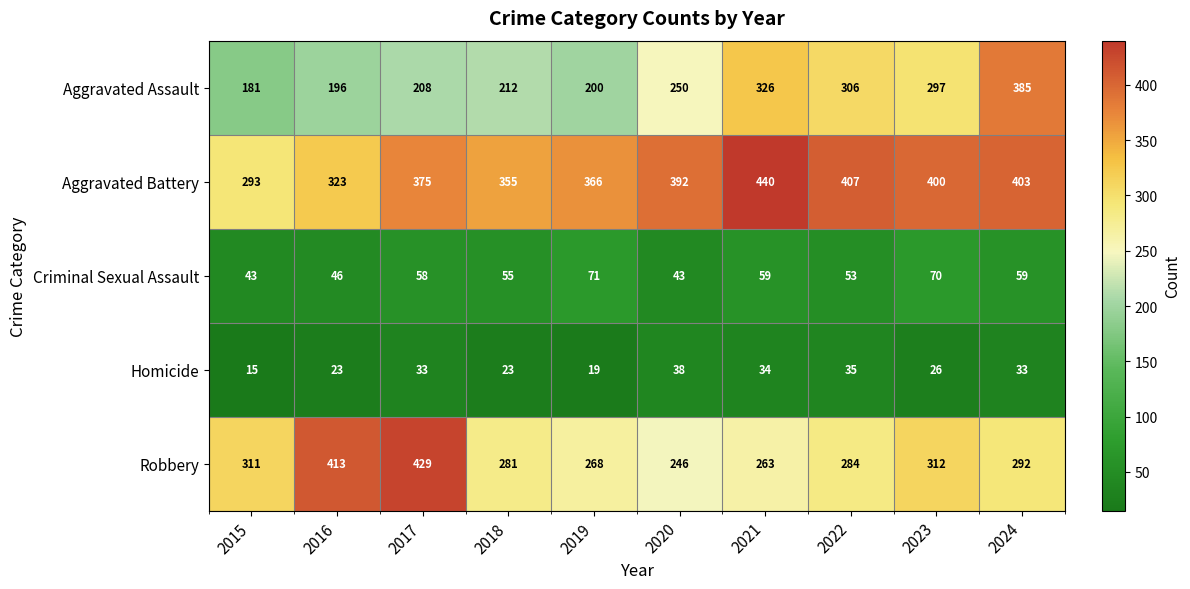

Which label corresponds to the largest value in the chart?

2021